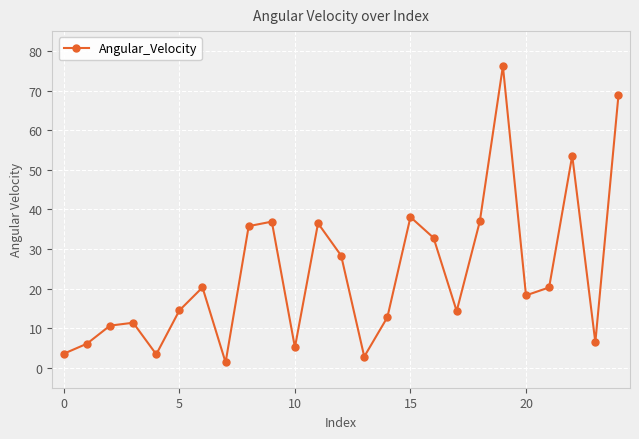

How many interior local peaks (higher than both neighbors) does the data have?

7